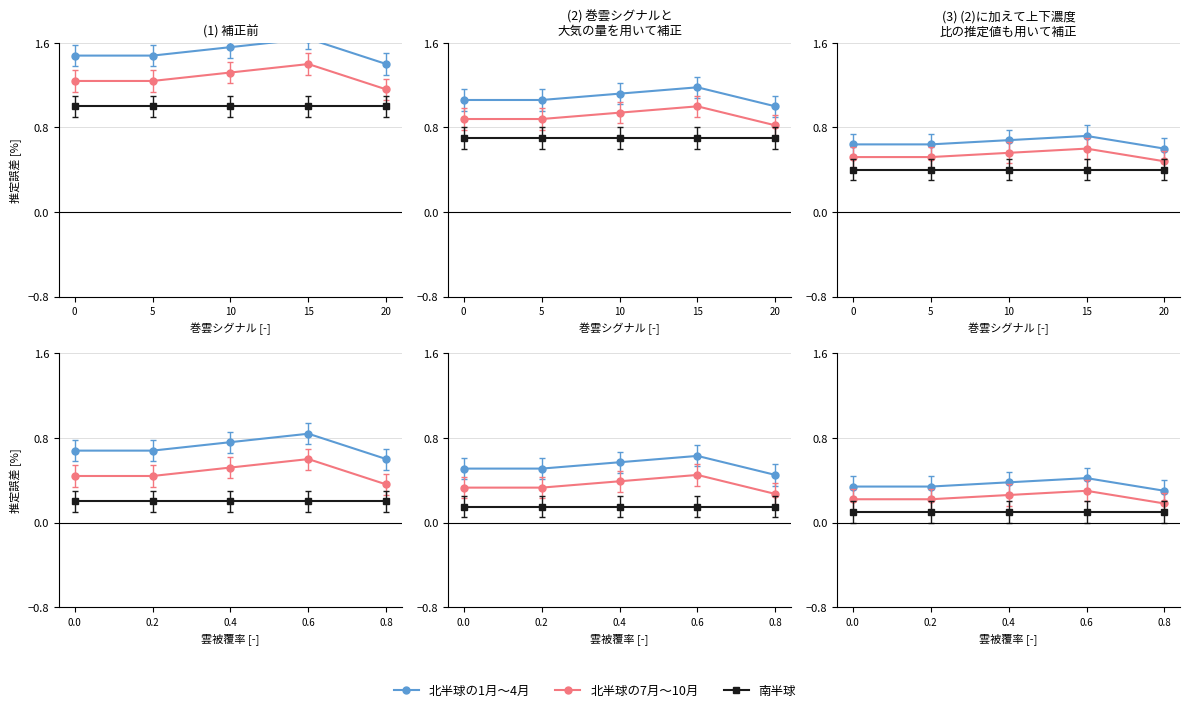

What is the value of the 北半球の7月～10月 point at the 4th from the left?

0.3